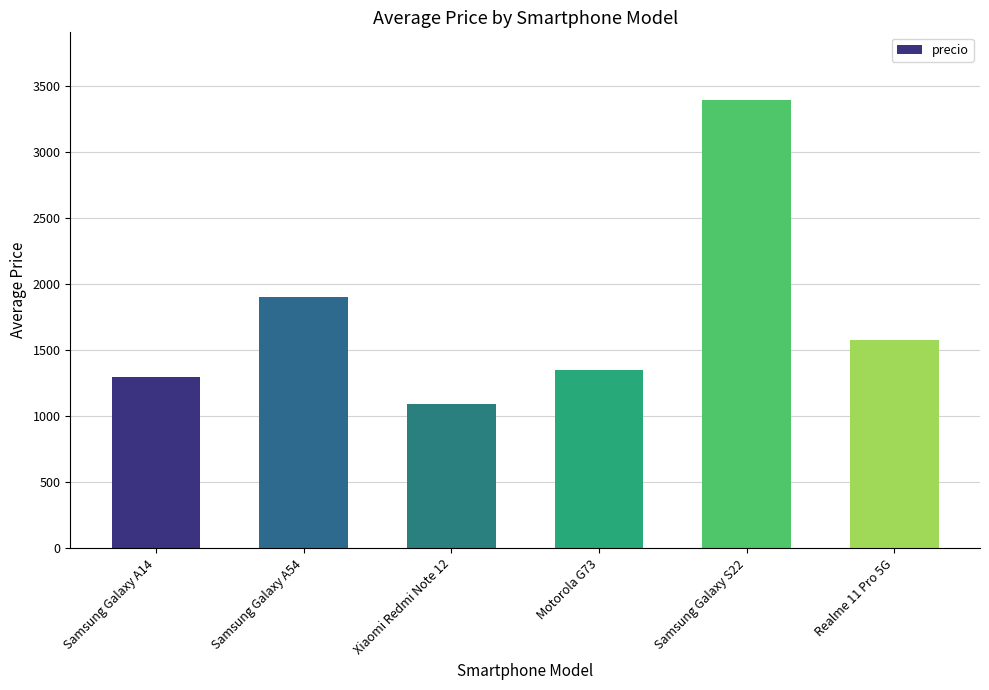

What is the difference between the maximum and minimum values?

2309